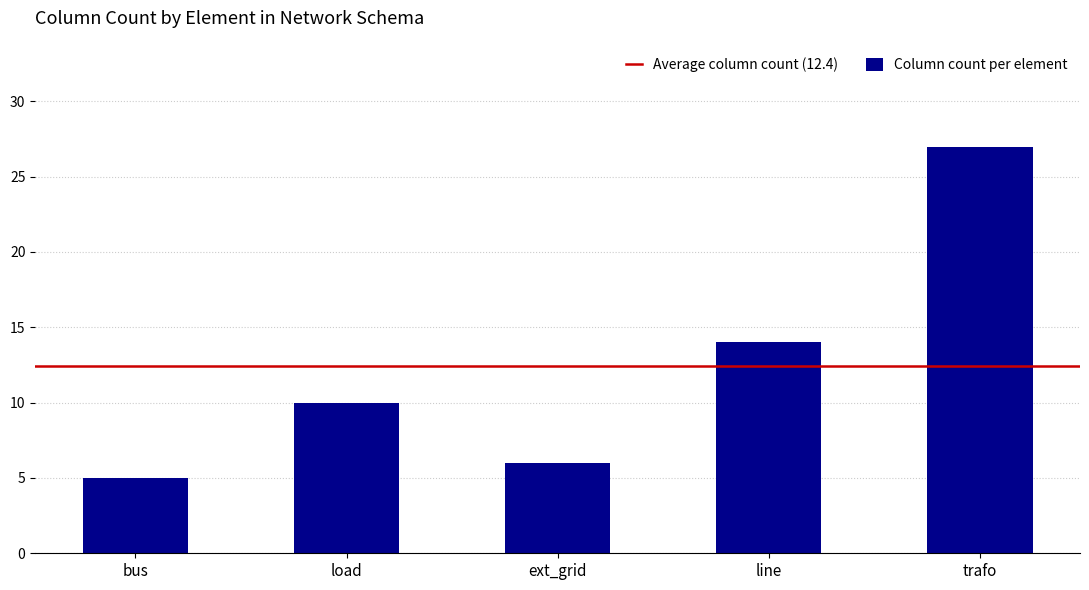

What is the difference between the values at bus and load?

5